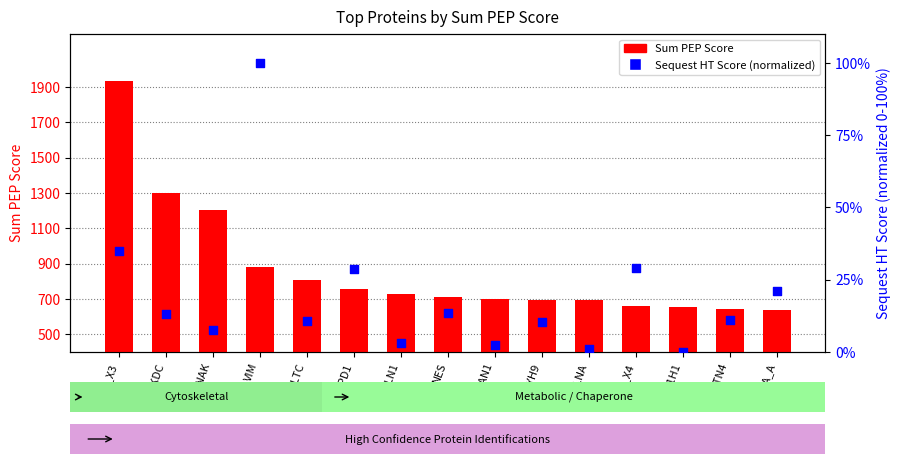

What is the total value across all series at PLEC_X3?

1966.7